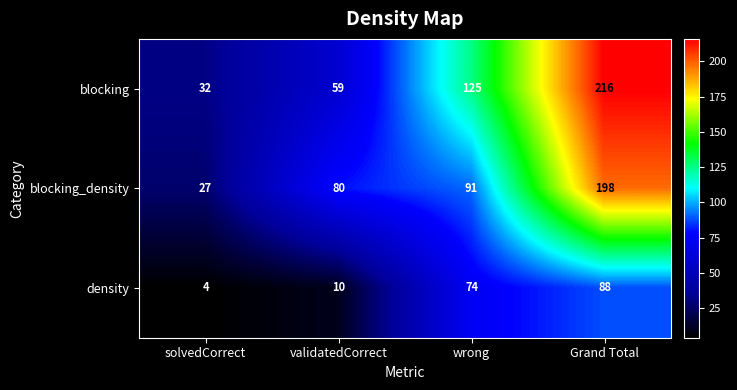

At which category is the sum across all series the highest?

Grand Total